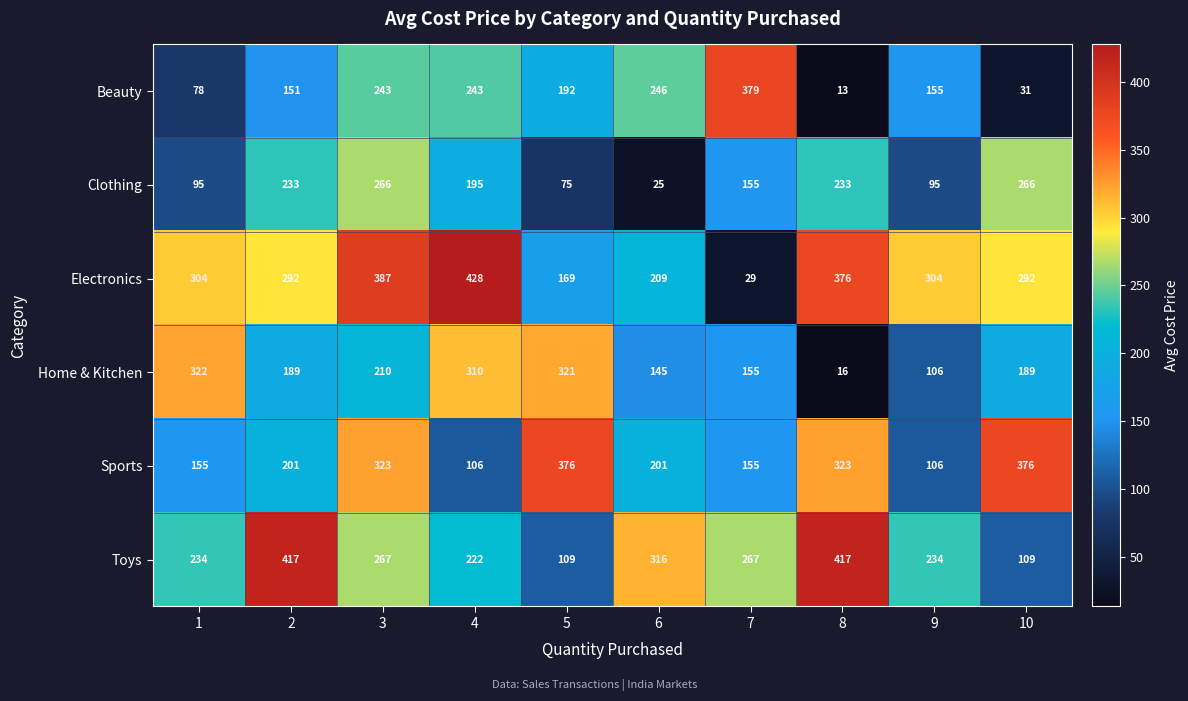

Which series changed the most between 8 and 10?

Toys